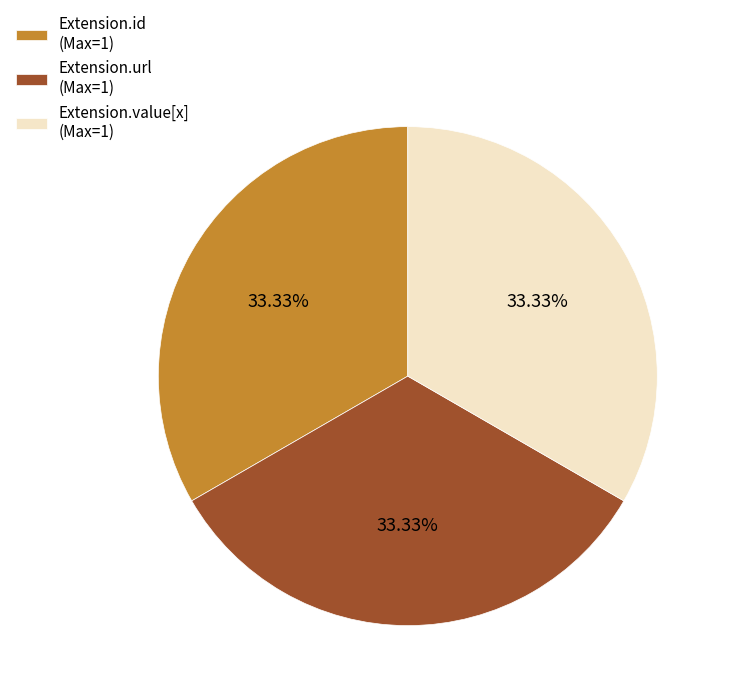

Do Extension.value[x] (Max=1) and Extension.id (Max=1) together represent more than half of the pie?

Yes